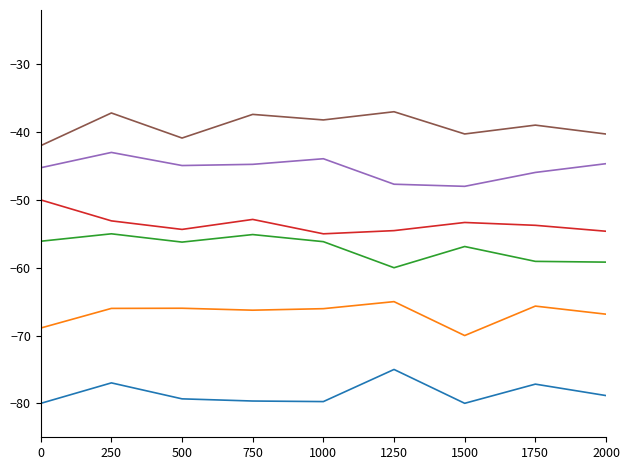

What is the maximum value shown in the chart?

-37.0